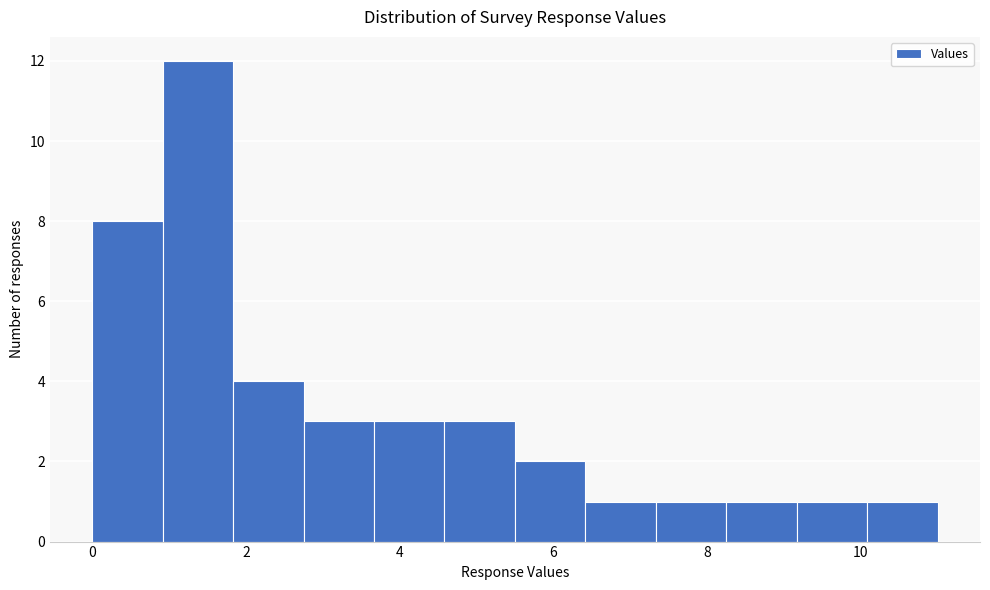

Which range on the x-axis has the tallest bar?

1.0 to 1.8